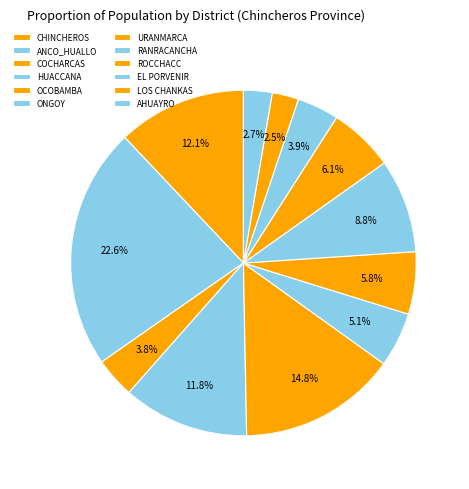

Count the number of slices in the pie.

12